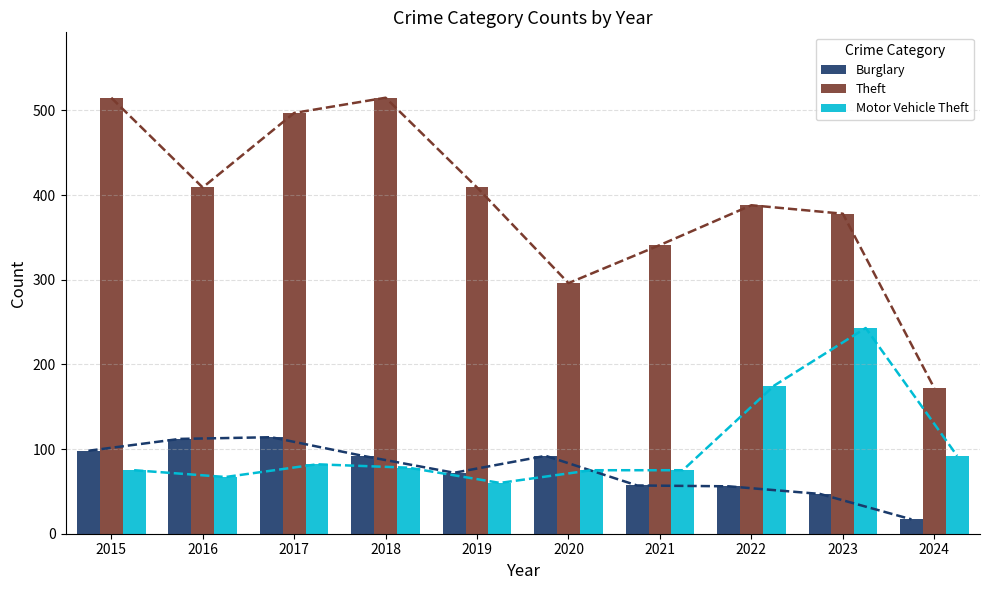

Where is Theft nearest to the value 343?

2021